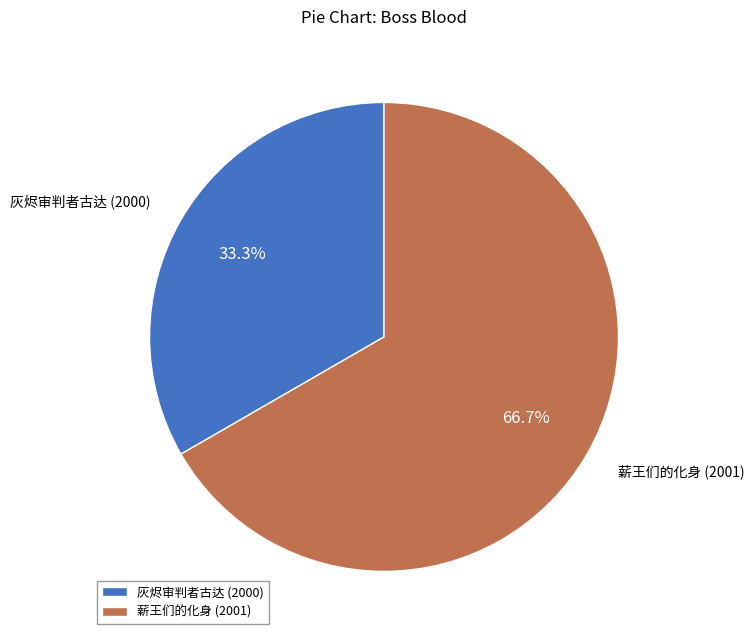

Is it true that 灰烬审判者古达 (2000) is 42% of the pie?

False